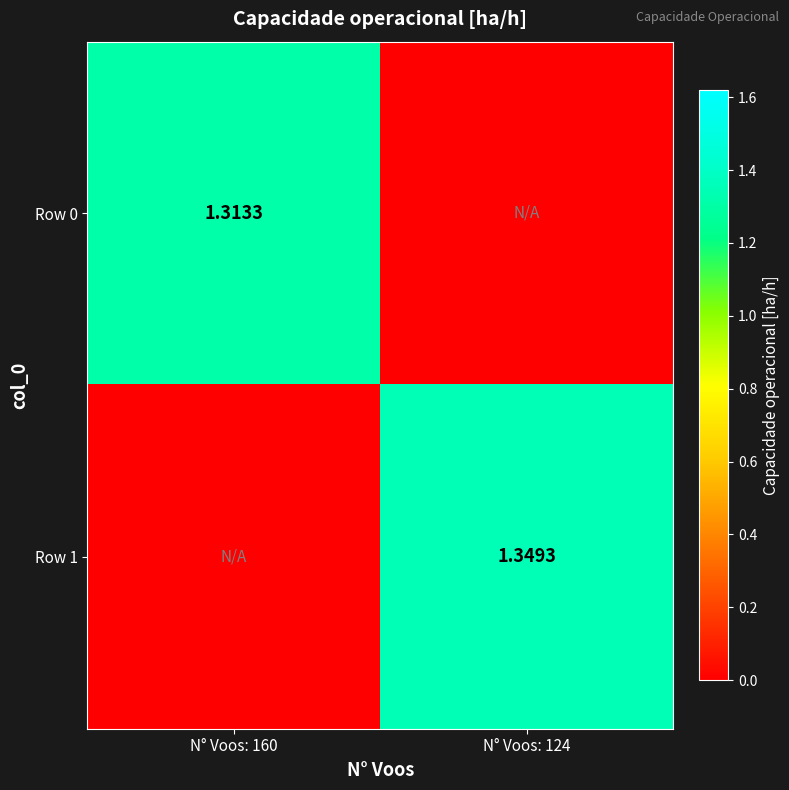

Is it true that Row 0 equals 0.0 at N° Voos: 124?

True